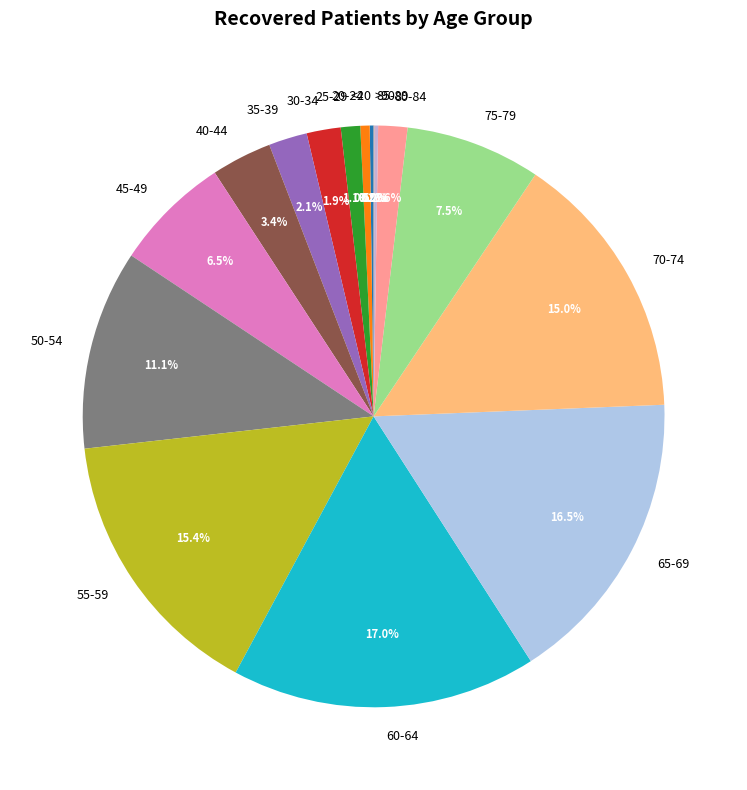

Between 60-64 and 55-59, which is larger?

60-64